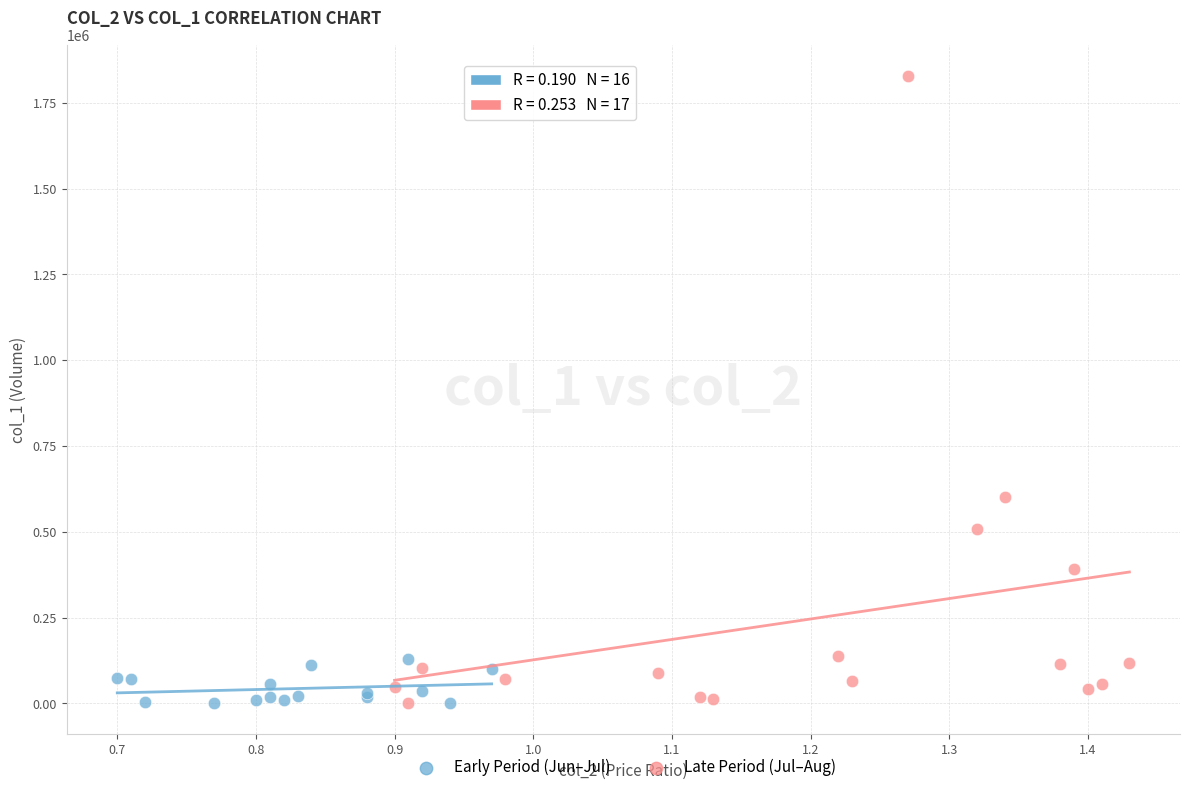

What are all the series names shown in the legend?

Early Period (Jun–Jul), Late Period (Jul–Aug)